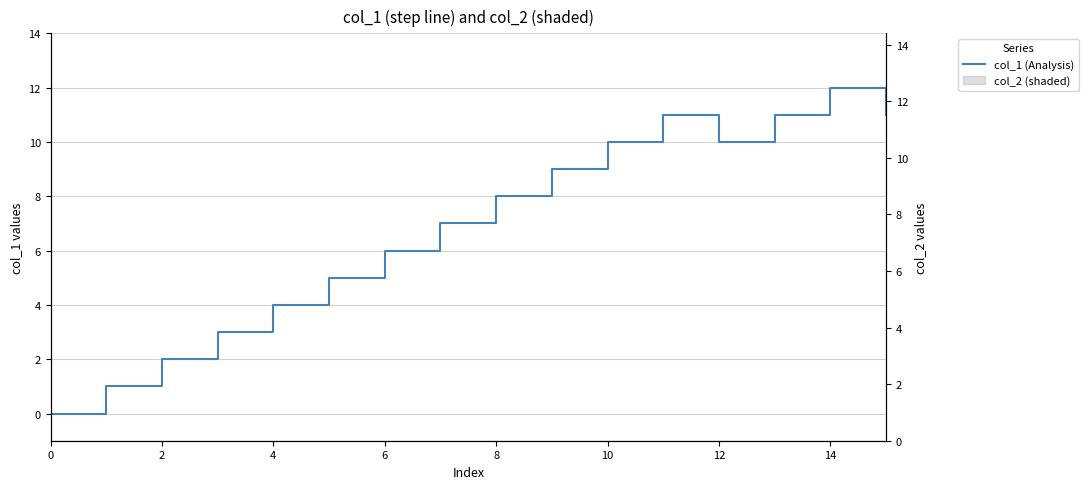

What is the greatest value displayed?

12